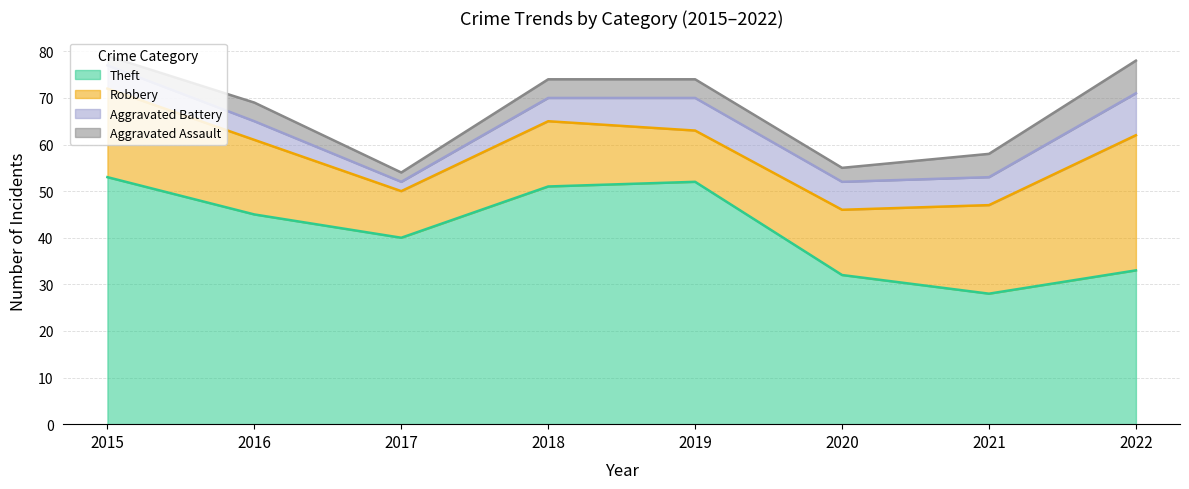

How many interior local valleys does the Aggravated Assault series have?

2